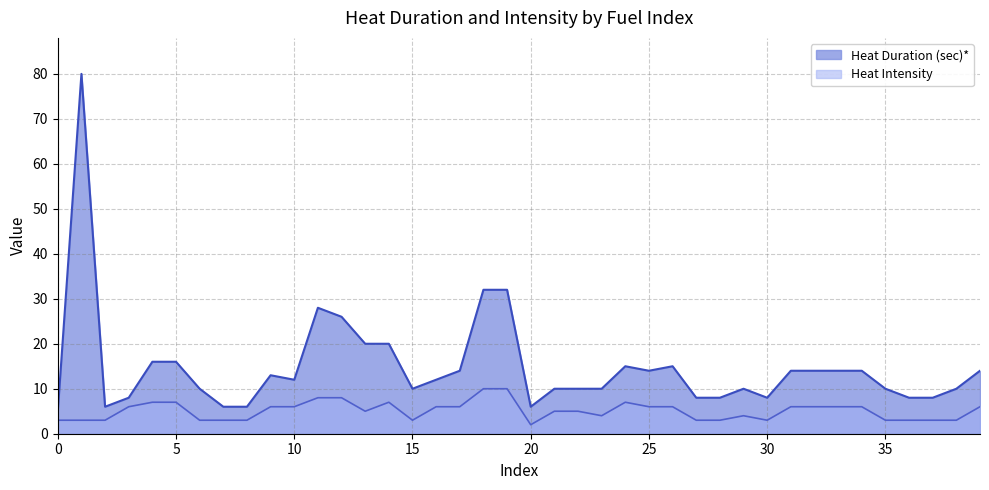

Rank the series by their maximum value, from lowest to highest.

Heat Intensity, Heat Duration (sec)*